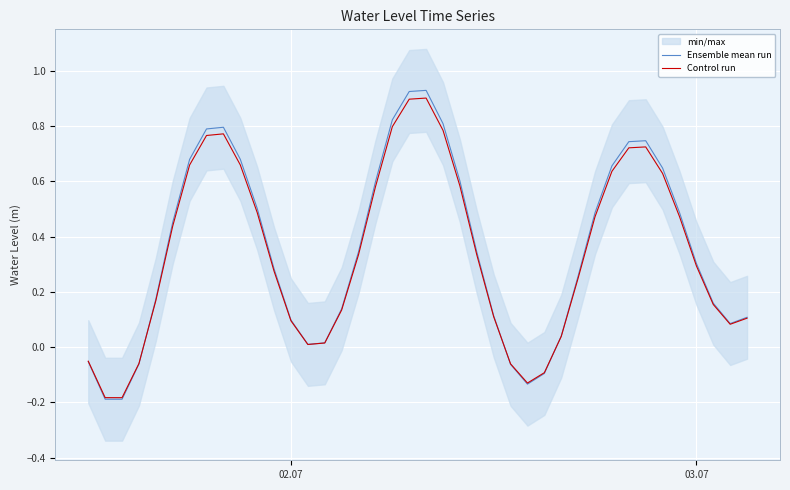

Is this an area chart (filled region under the line)?

No